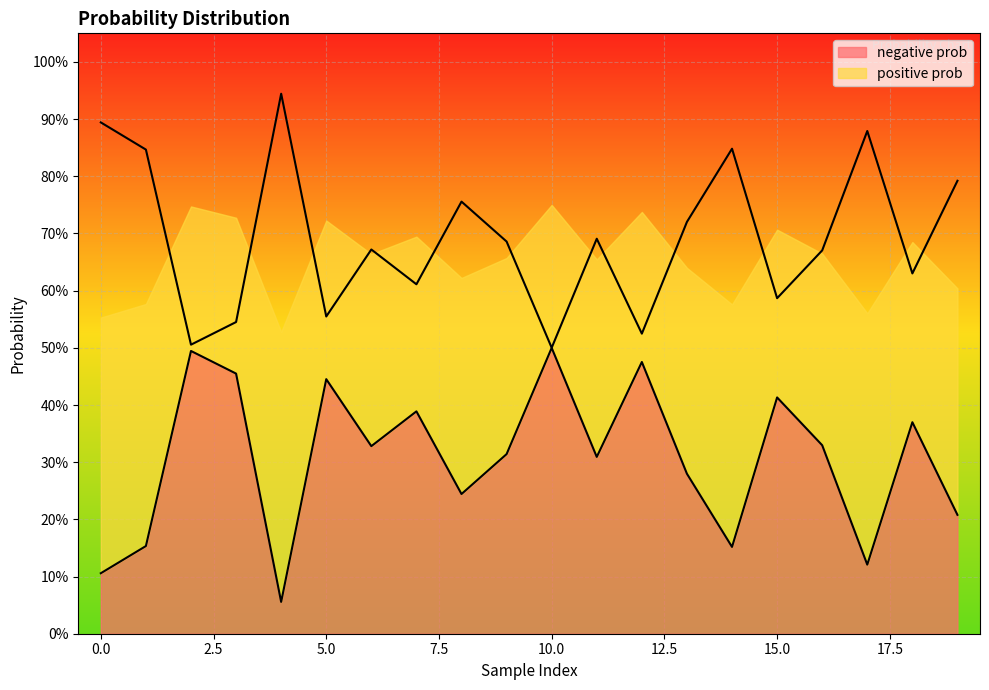

True or false: positive prob and negative prob intersect in this chart.

False